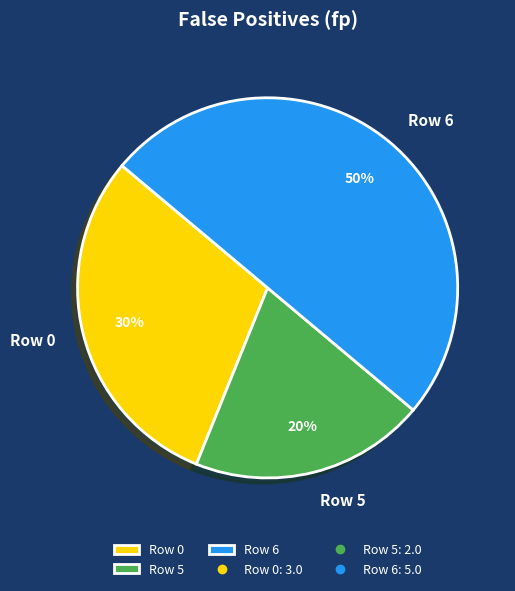

Count the number of slices in the pie.

3